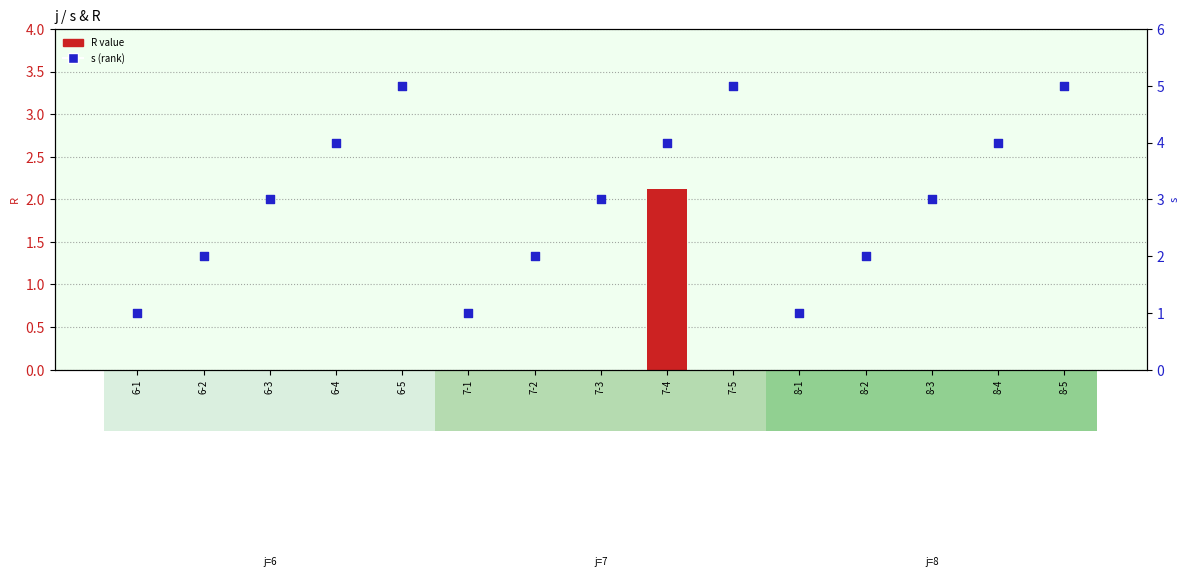

Which series contains the lowest Y value?

R value